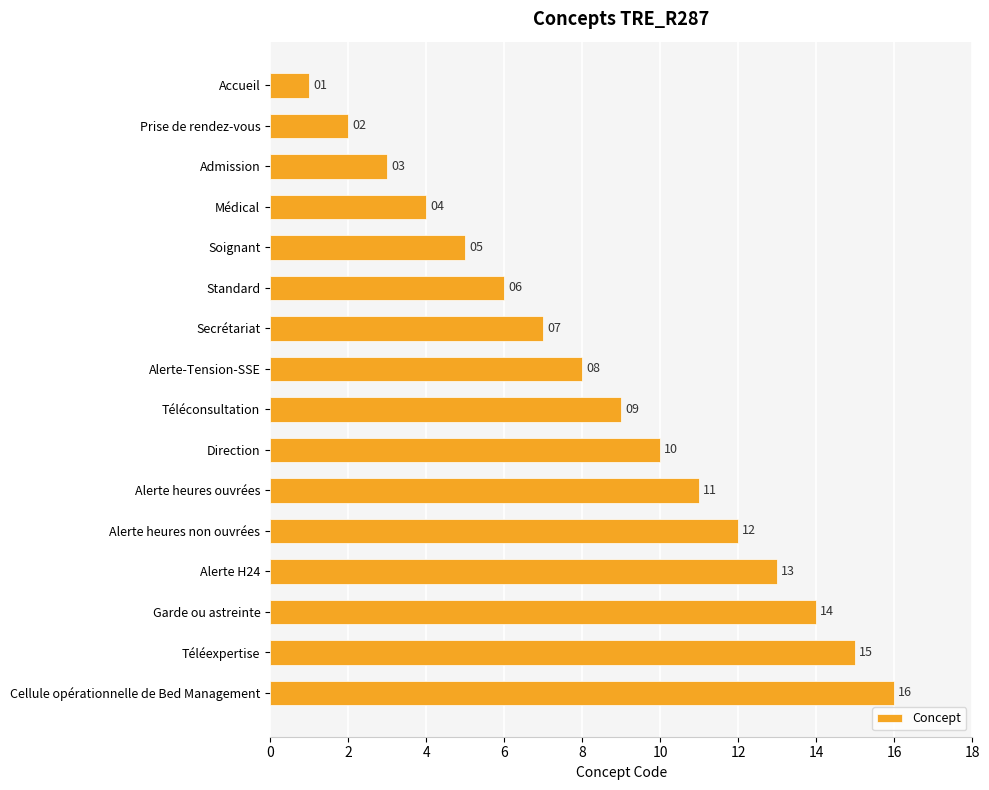

At which label is the value closest to 8?

Alerte-Tension-SSE